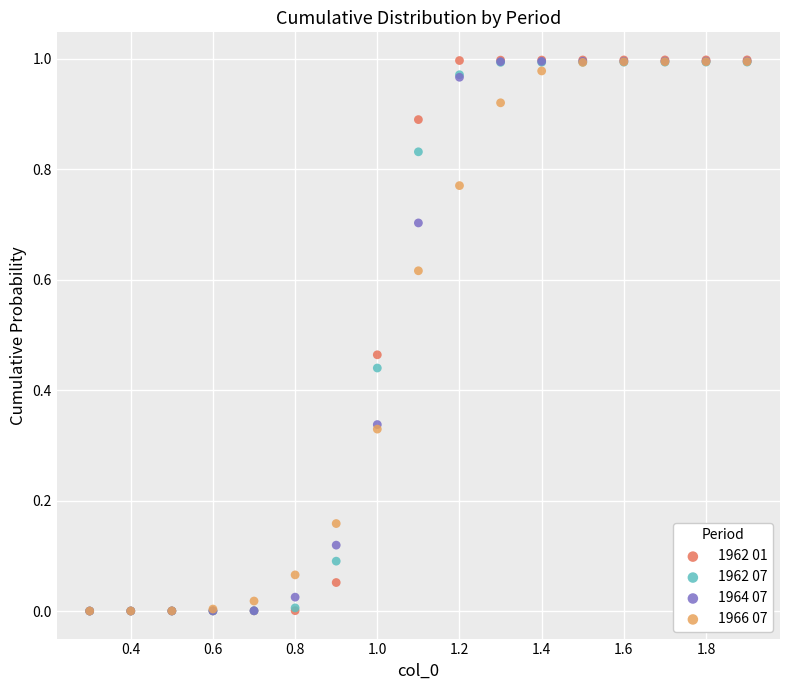

What are all the series names shown in the legend?

1962 01, 1962 07, 1964 07, 1966 07